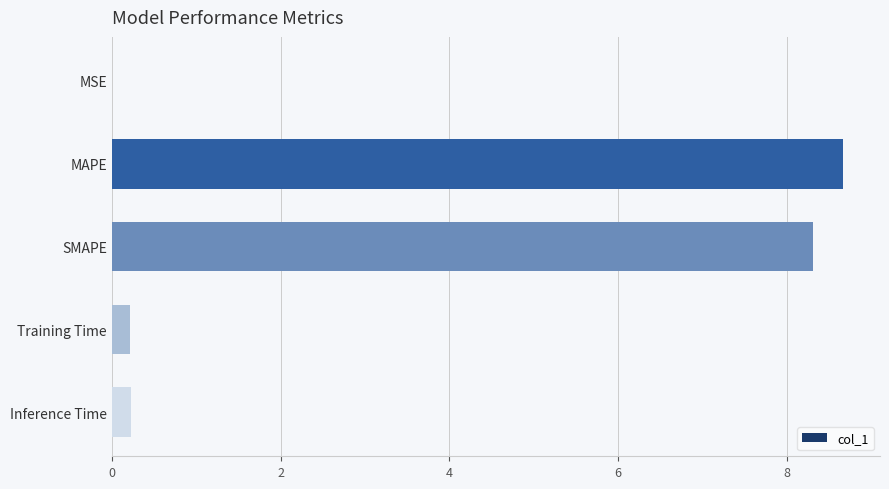

Which category has the highest value across all series?

MAPE